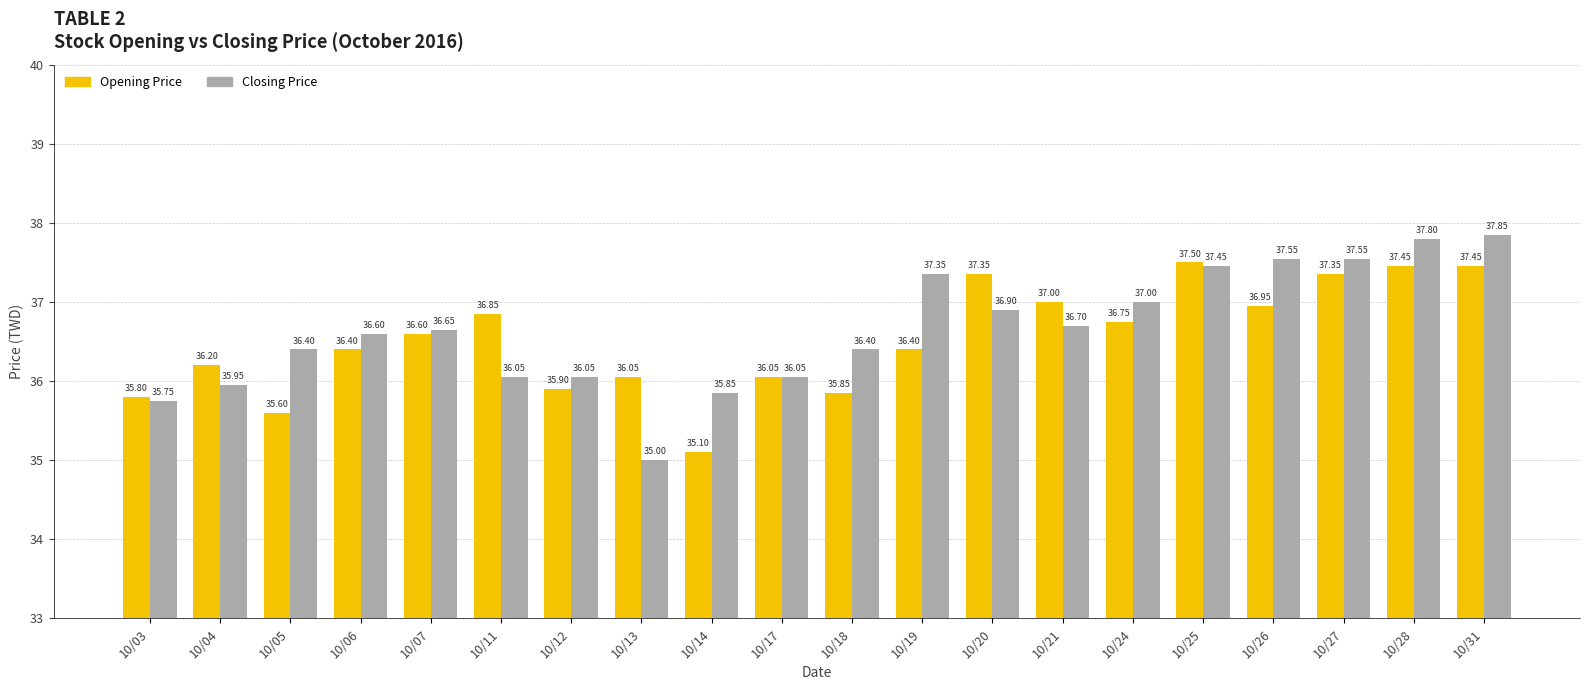

How many bars are there in total?

40